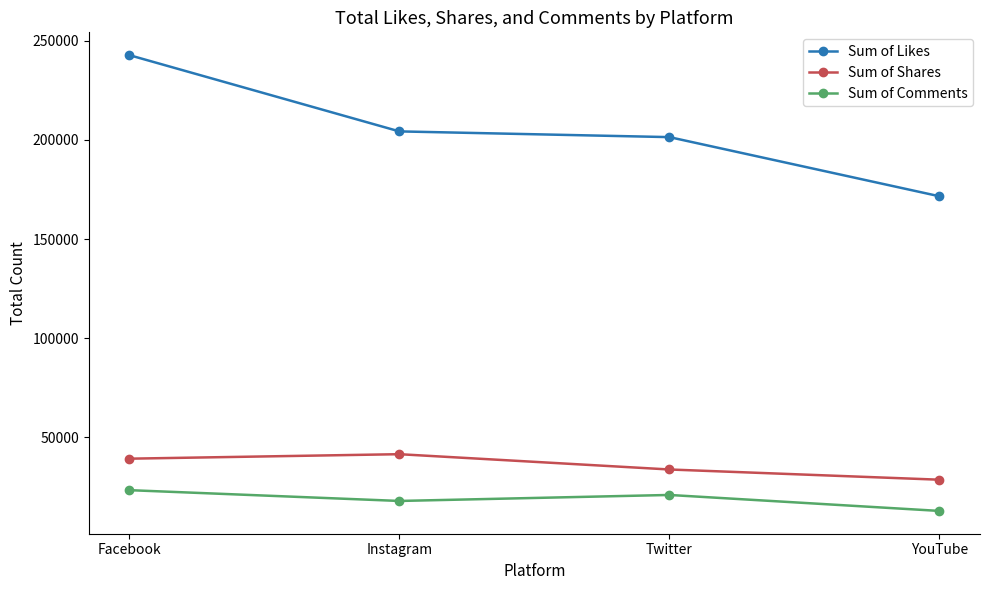

What is the sum of all Sum of Likes values?

819991